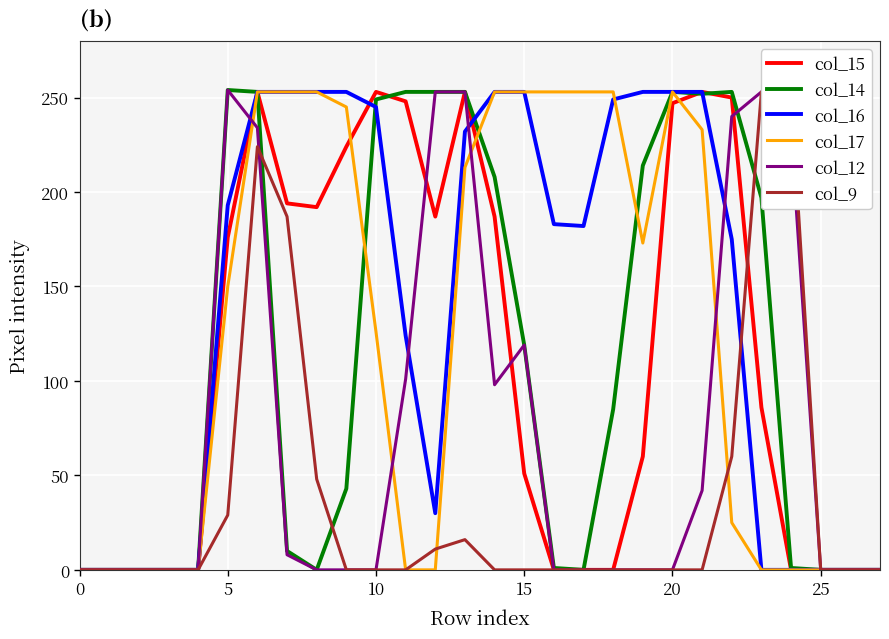

Count the number of categories in the chart.

28